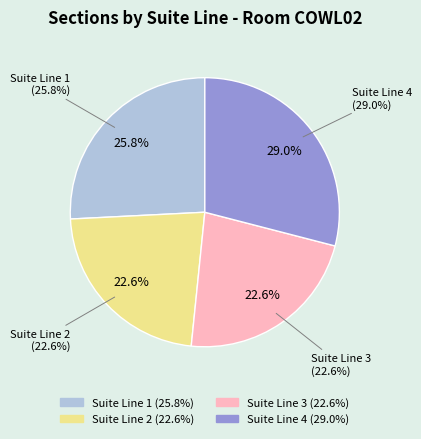

How many segments does this pie chart have?

4